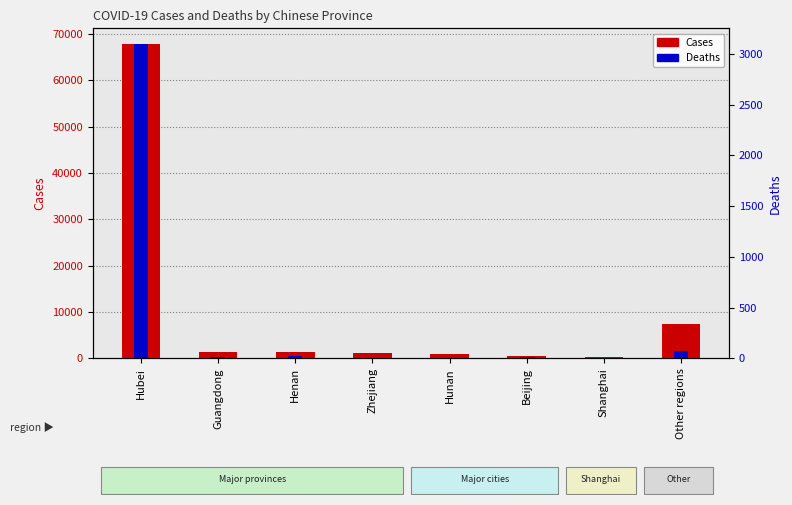

Which series has the largest total across all categories?

Cases